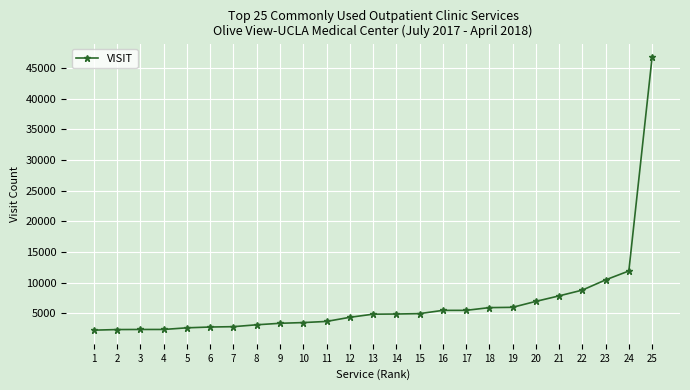

True or false: the data shows 3358 at 9.

True